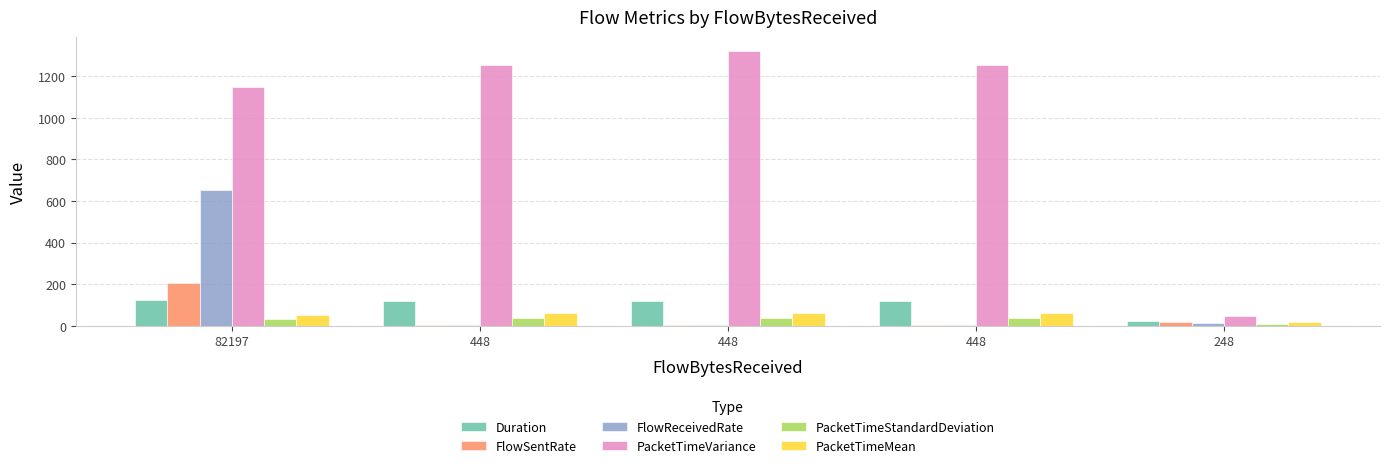

Which series has the largest range (max minus min)?

PacketTimeVariance